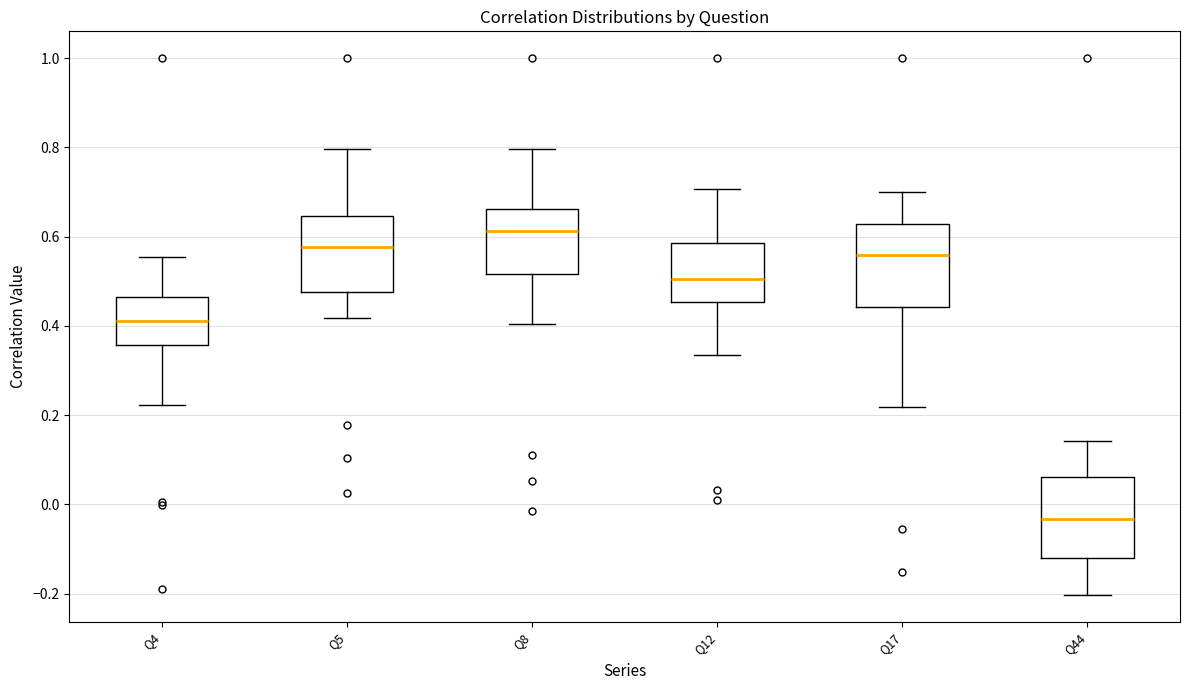

Reading left to right, transcribe this box plot: for each box, give where its median line is, the range the box spans, and where its two whiskers end, as read against the y-axis. The values are not printed on the chart, so give them approximately, as read against the axis.

Q4: median 0.42, box 0.36 to 0.46, whiskers 0.22 to 0.56
Q5: median 0.58, box 0.48 to 0.64, whiskers 0.42 to 0.80
Q8: median 0.62, box 0.52 to 0.66, whiskers 0.40 to 0.80
Q12: median 0.50, box 0.46 to 0.58, whiskers 0.34 to 0.70
Q17: median 0.56, box 0.44 to 0.62, whiskers 0.22 to 0.70
Q44: median -0.04, box -0.12 to 0.06, whiskers -0.20 to 0.14